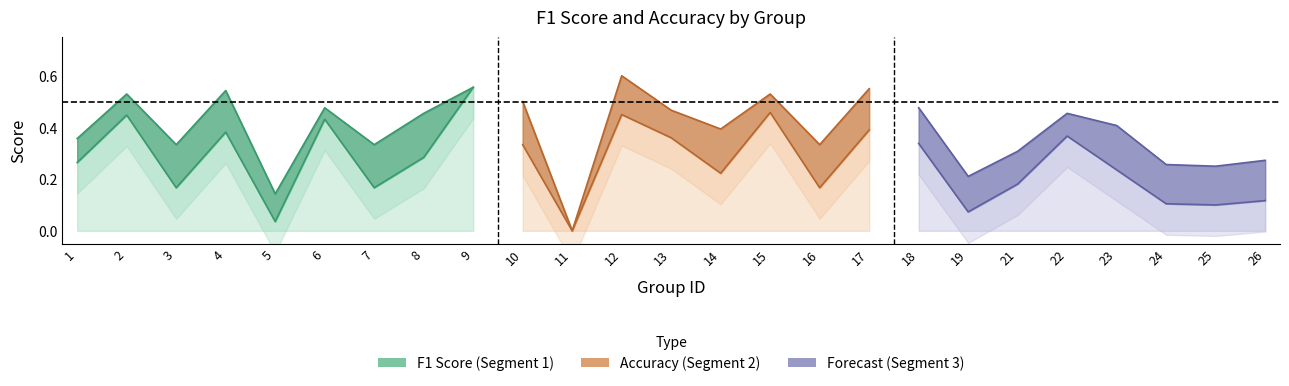

What is the sum of the f1 values at 14 and 1?

0.5